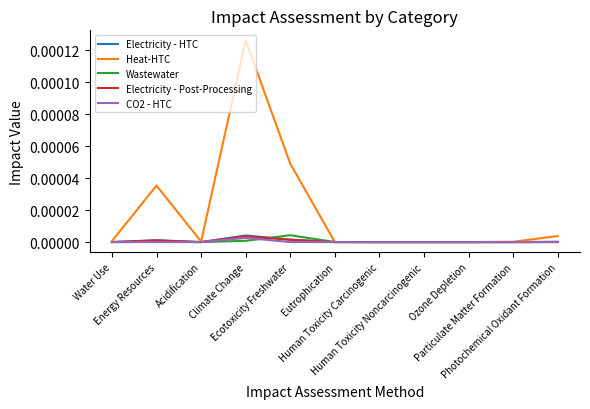

True or false: Electricity - HTC has a value of 0.0 at Energy Resources.

True